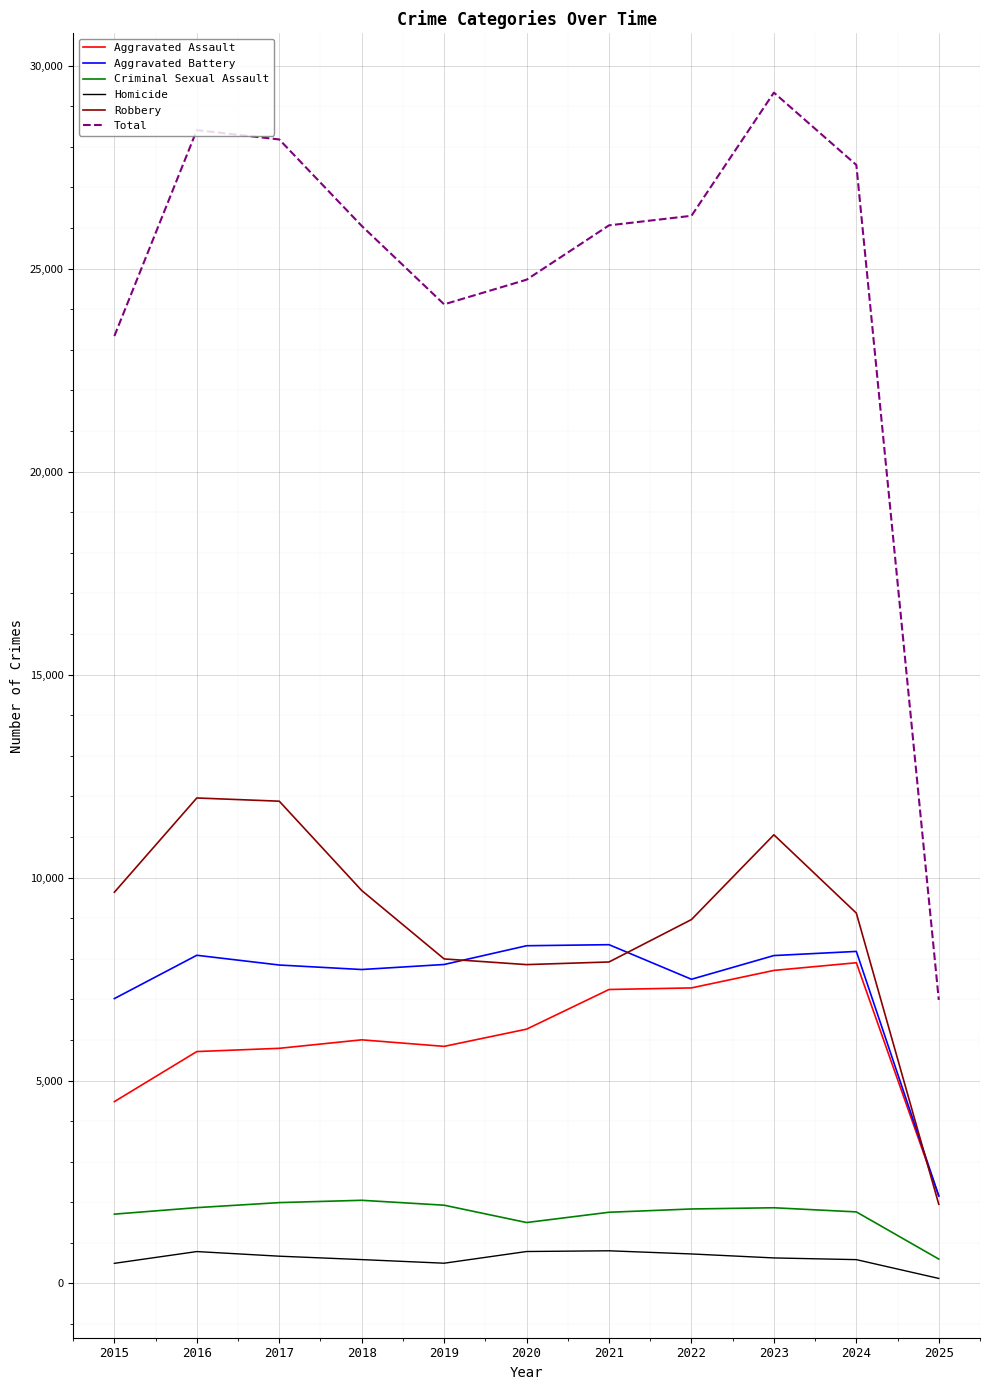

What is the spread (max minus min) of values at 2021?

25262